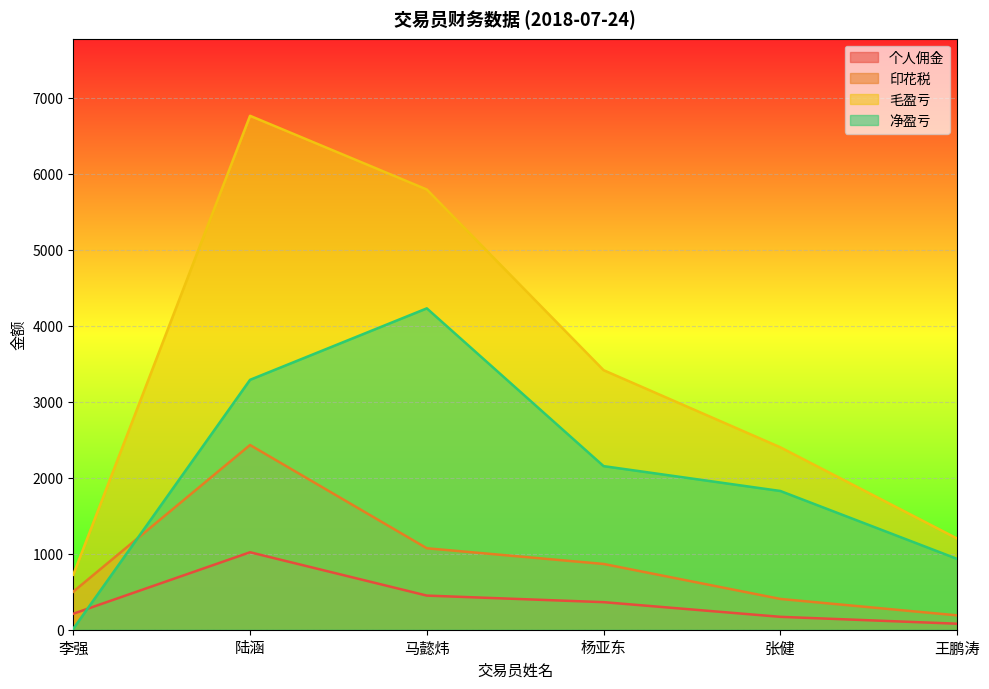

After their last crossing, which series has the higher values: 净盈亏 or 个人佣金?

净盈亏